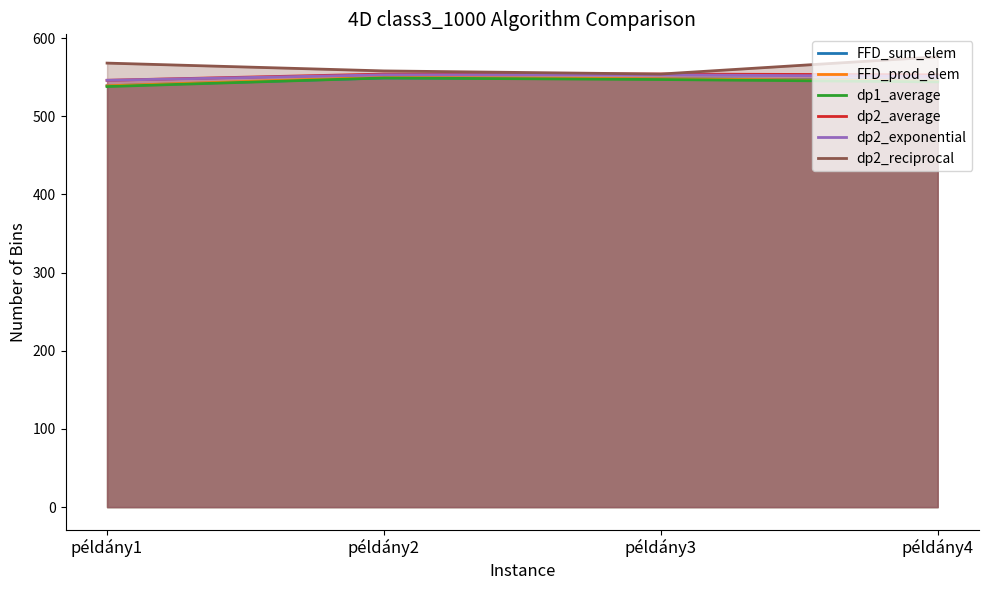

How many interior local peaks does the FFD_prod_elem series have?

1